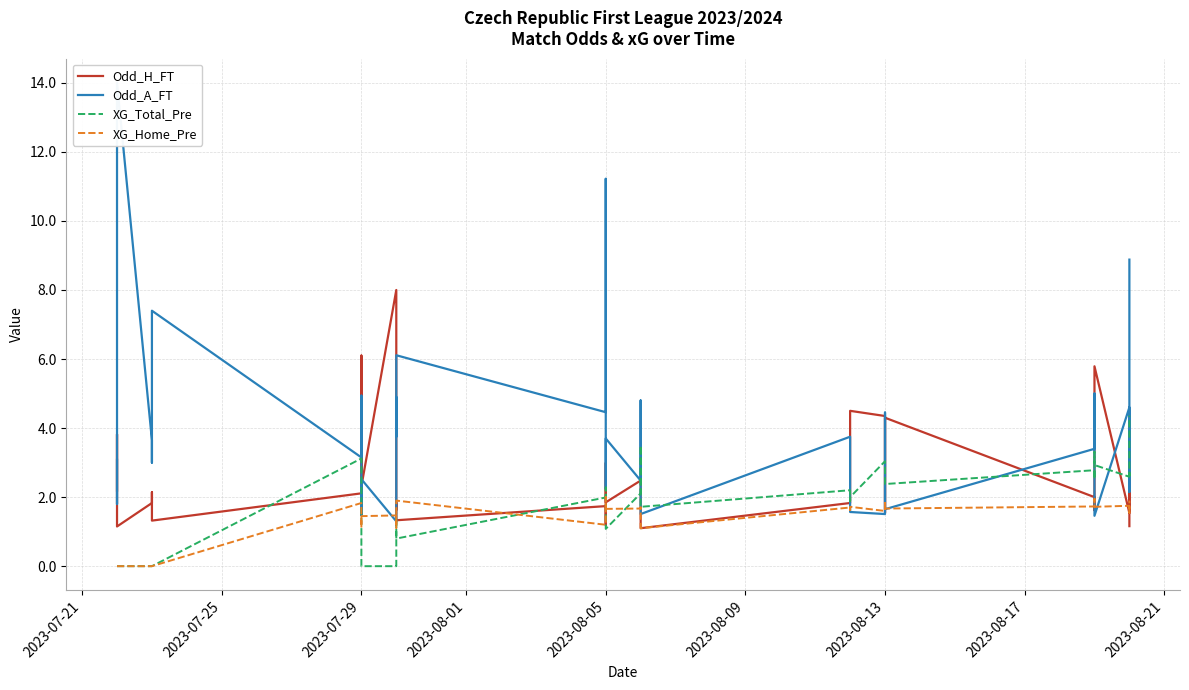

What is the difference between the XG_Home_Pre values at 10 and 2023-07-29?

1.1